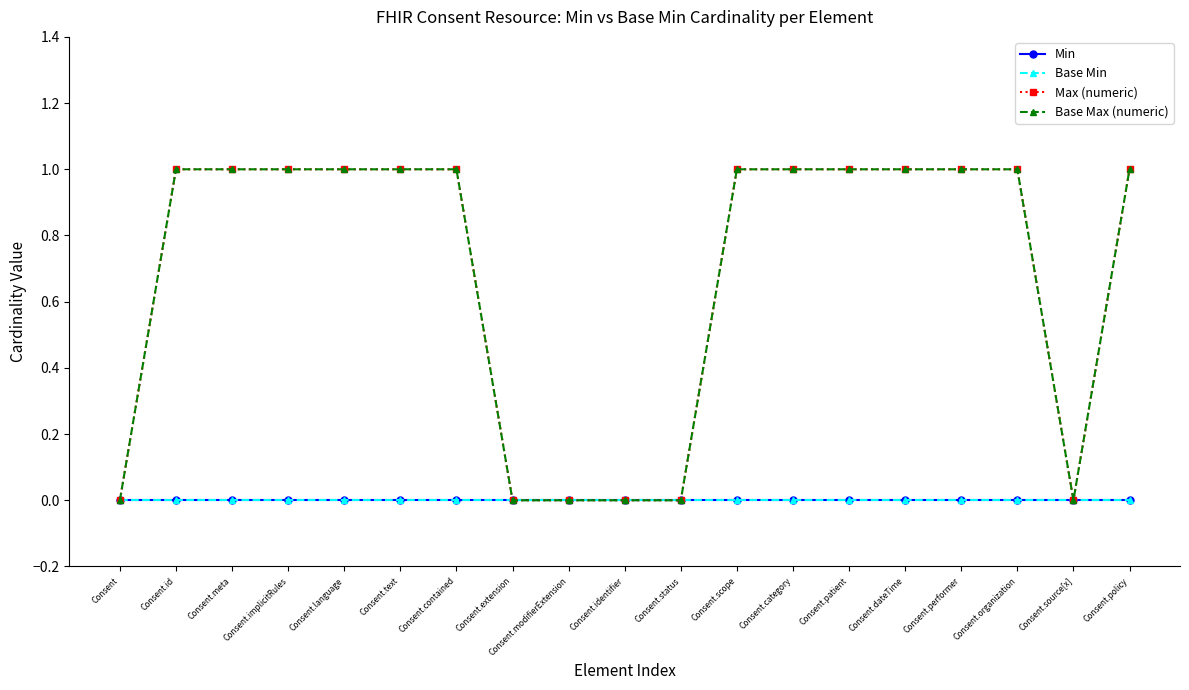

True or false: Max (numeric) and Base Max (numeric) cross at least once.

False